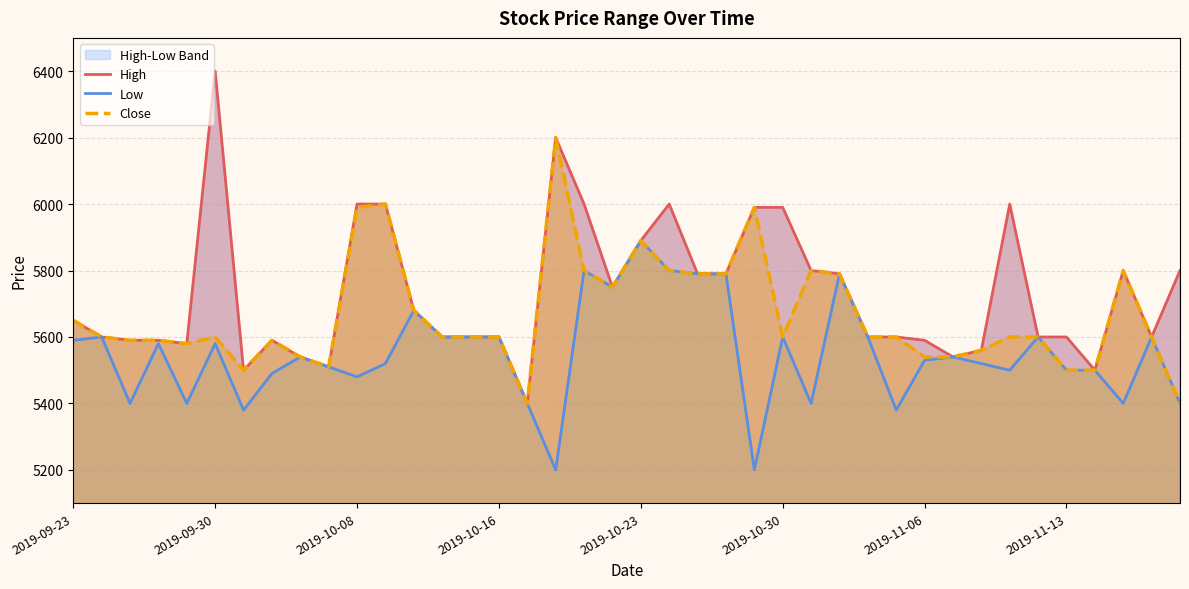

Reading left to right, transcribe all the data shown in this chart.

High: 5650	5600	5590	5590	5580	6400	5500	5590	5540	5510	6000	6000	5680	5600	5600	5600	5400	6200	6000	5750	5890	6000	5790	5790	5990	5990	5800	5790	5600	5600	5590	5540	5560	6000	5600	5600	5500	5800	5600	5800
Low: 5590	5600	5400	5580	5400	5580	5380	5490	5540	5510	5480	5520	5680	5600	5600	5600	5400	5200	5800	5750	5890	5800	5790	5790	5200	5600	5400	5790	5600	5380	5530	5540	5520	5500	5600	5500	5500	5400	5600	5400
Close: 5650	5600	5590	5590	5580	5600	5500	5590	5540	5510	5990	6000	5680	5600	5600	5600	5400	6200	5800	5750	5890	5800	5790	5790	5990	5600	5800	5790	5600	5600	5540	5540	5560	5600	5600	5500	5500	5800	5600	5400